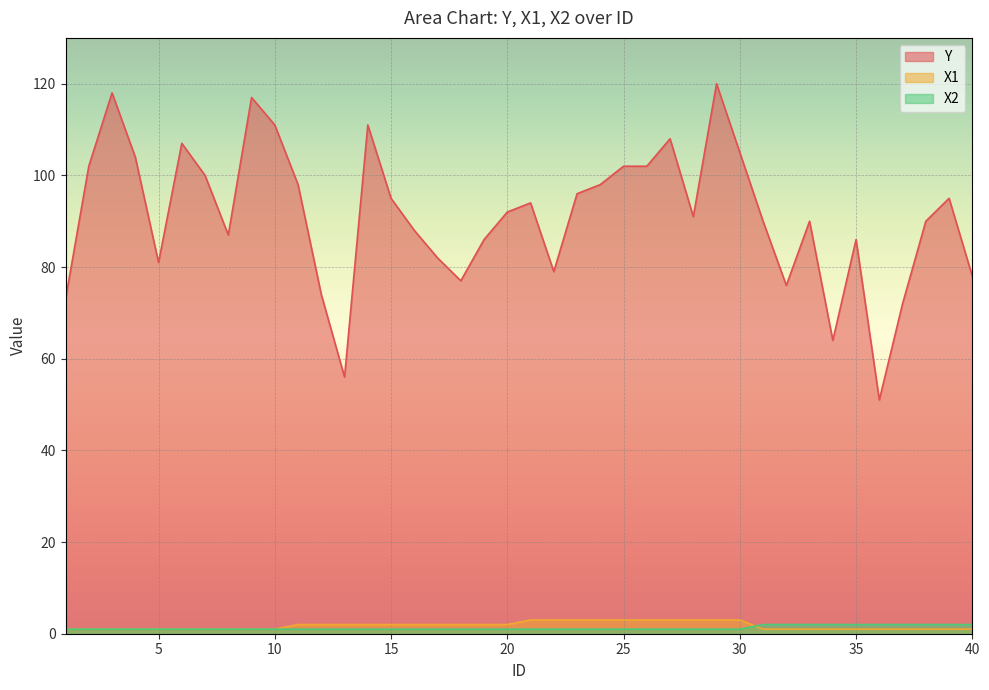

Read the Y value at 34, to the nearest 5.

65